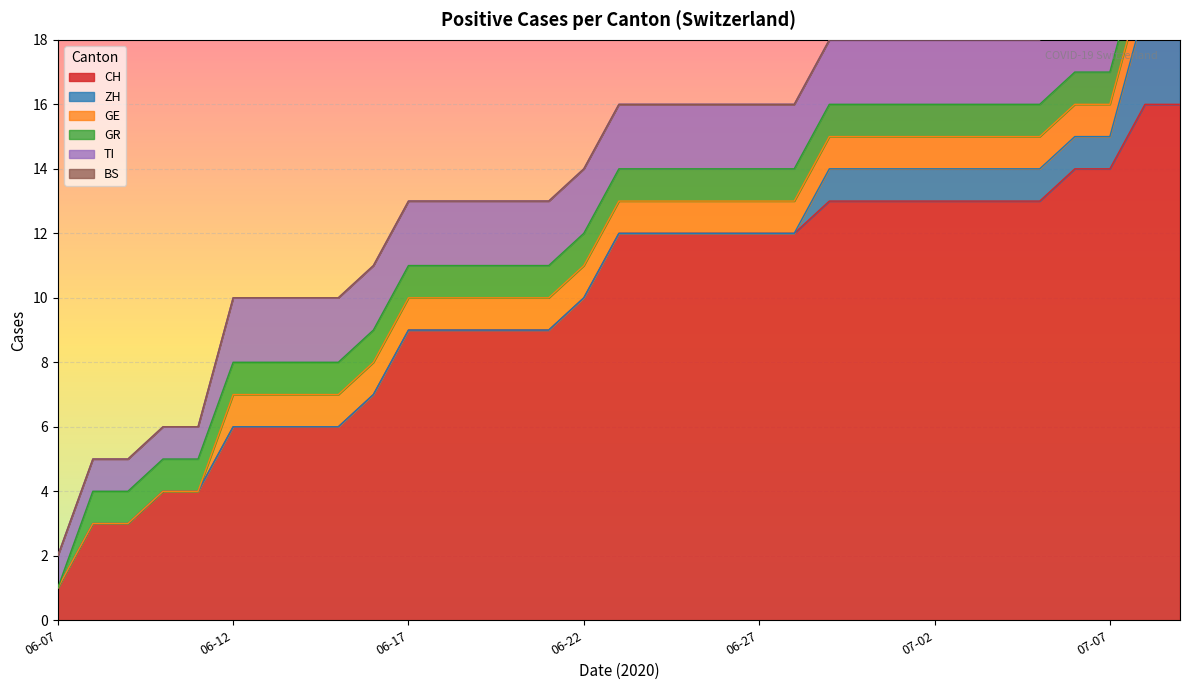

True or false: ZH has more than 0 interior local peaks.

False